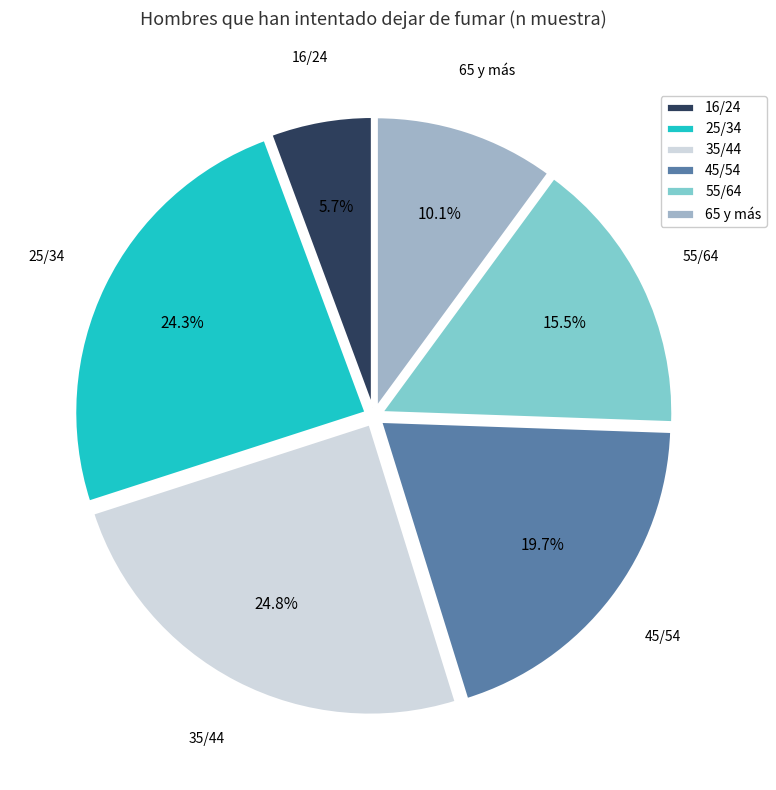

To the nearest percent, what is the difference between the 55/64 and 35/44 slice percentages?

9%